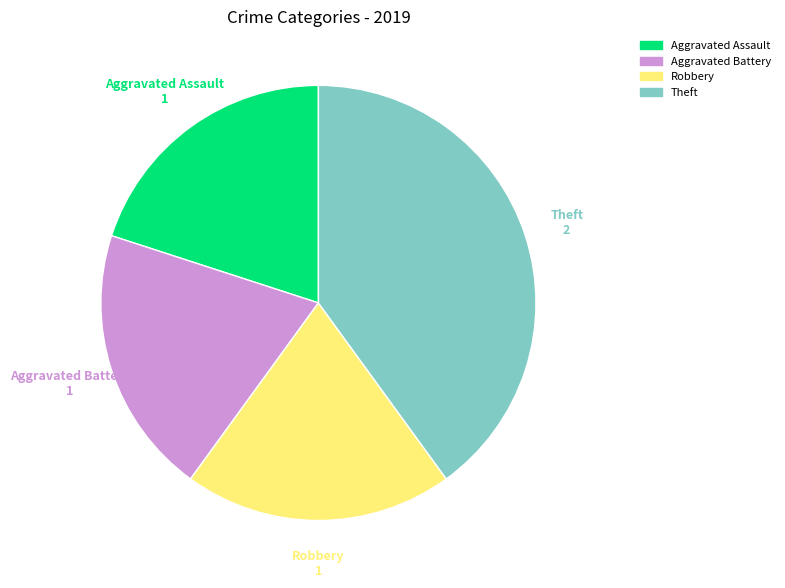

What is the ratio of the value at Aggravated Assault to the value at Robbery?

1.0